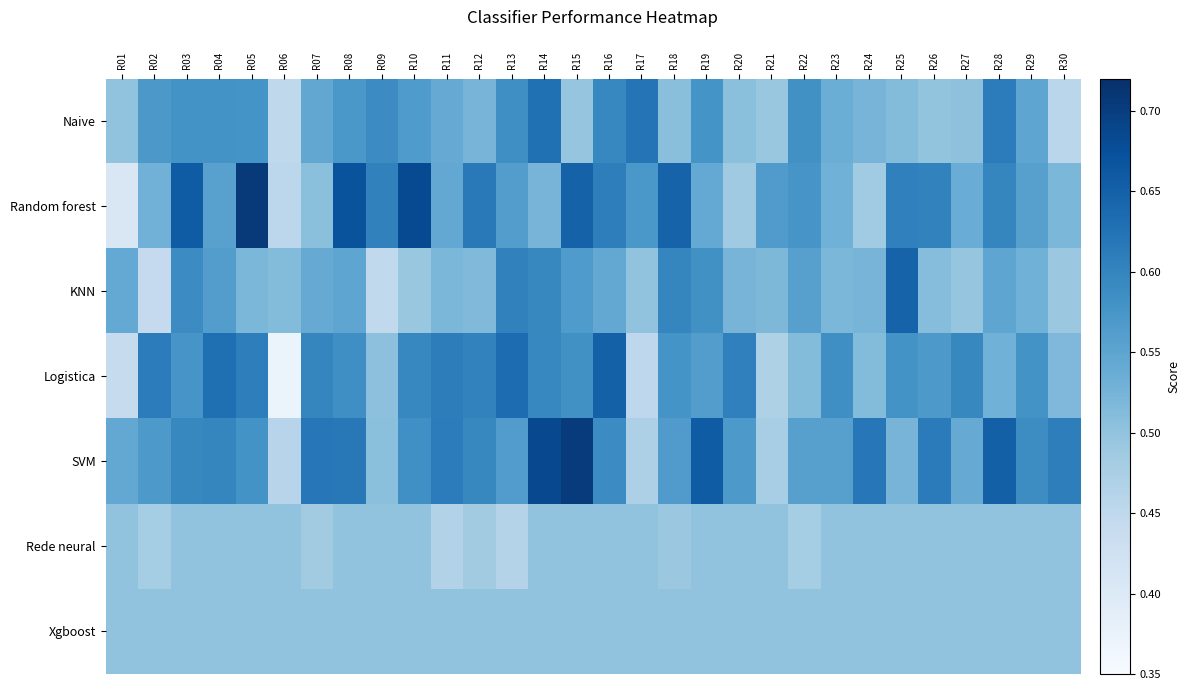

List the series in order of their peak value, lowest first.

Rede neural, Xgboost, Naive, KNN, Logistica, SVM, Random forest